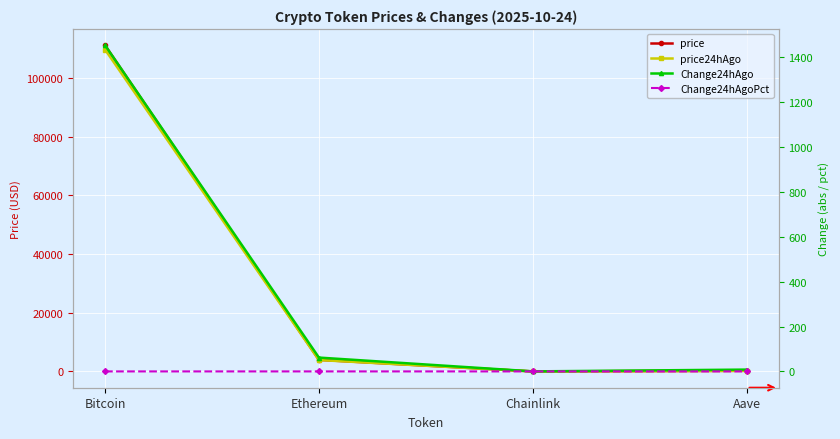

Which series has the widest spread of values?

price